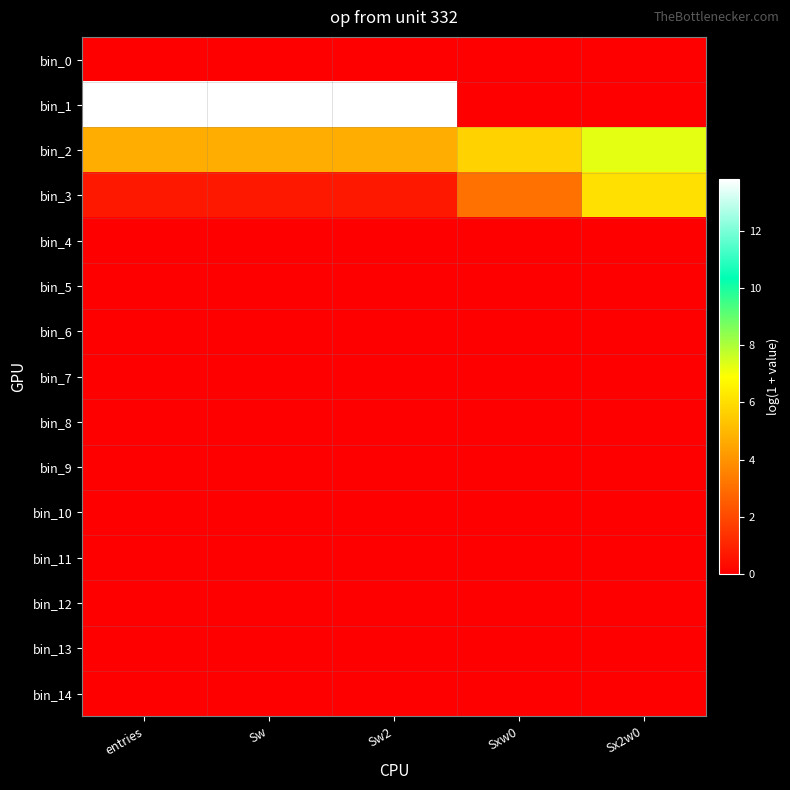

List the series in order of their peak value, highest first.

bin_1, bin_2, bin_3, bin_0, bin_4, bin_5, bin_6, bin_7, bin_8, bin_9, bin_10, bin_11, bin_12, bin_13, bin_14